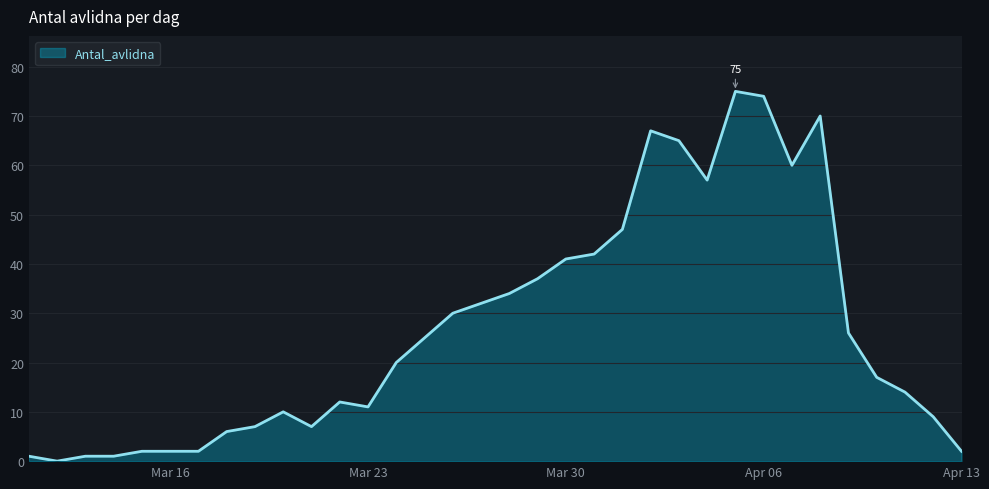

What is the difference between the maximum and minimum values?

75